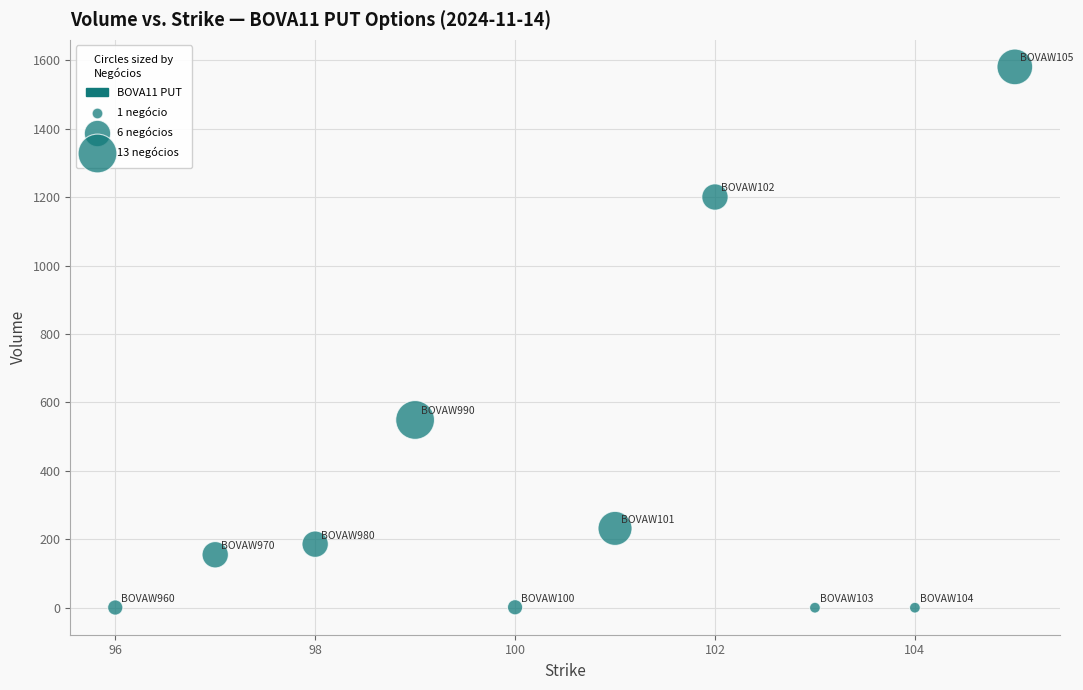

What is the average X value?

100.5